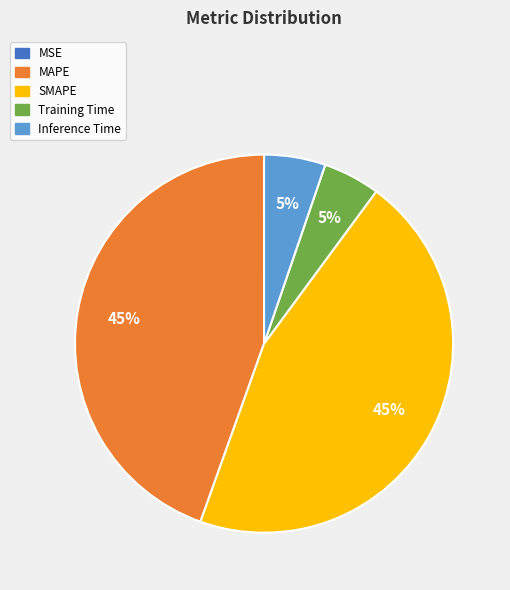

What percentage is the MAPE slice, to the nearest percent?

45%